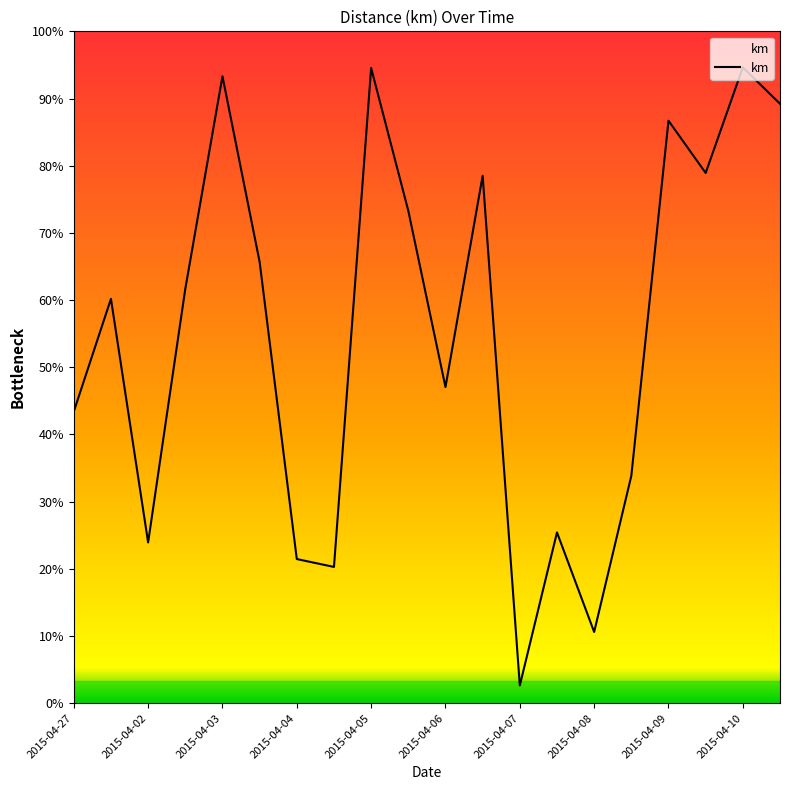

Which category has the lowest value across all series?

2015-04-07